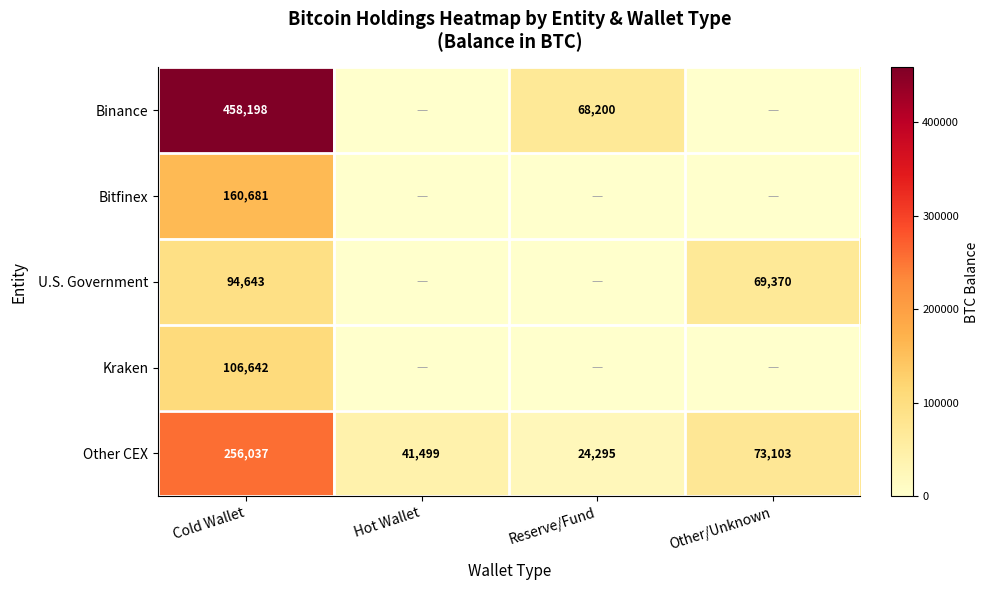

Is the value of Binance at Cold Wallet greater than the value of Other CEX at Other/Unknown?

Yes